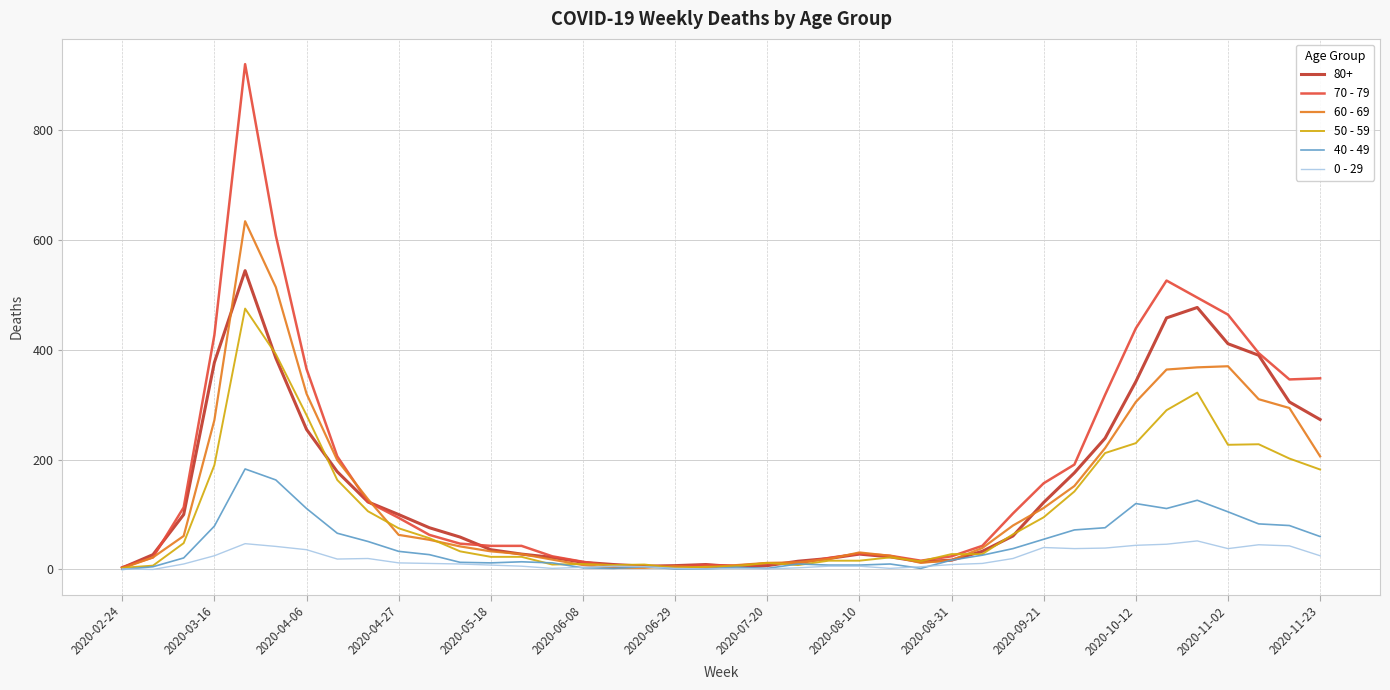

Which series has the largest total across all categories?

70 - 79